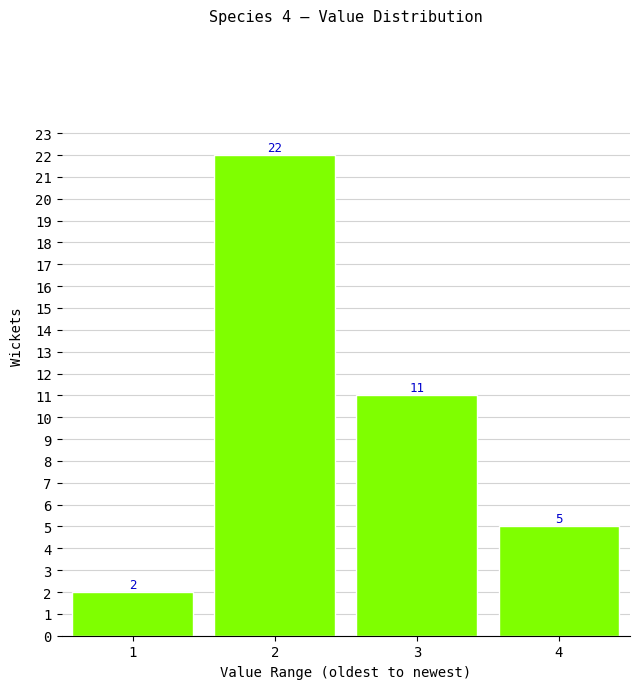

Reading left to right, list all the values displayed in this chart.

1=2	2=22	3=11	4=5